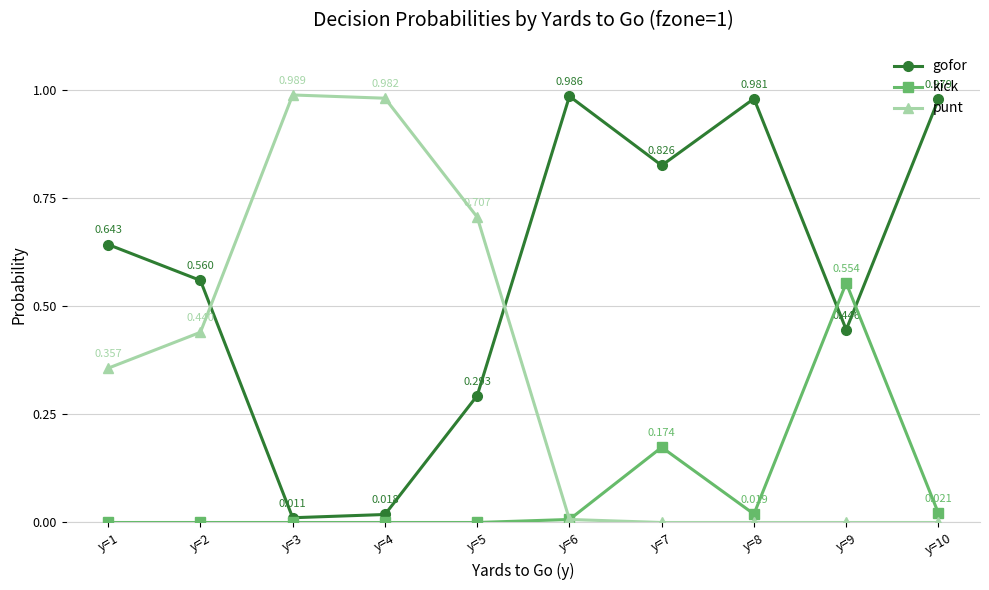

At y=3, list the series in order from largest to smallest.

punt, gofor, kick